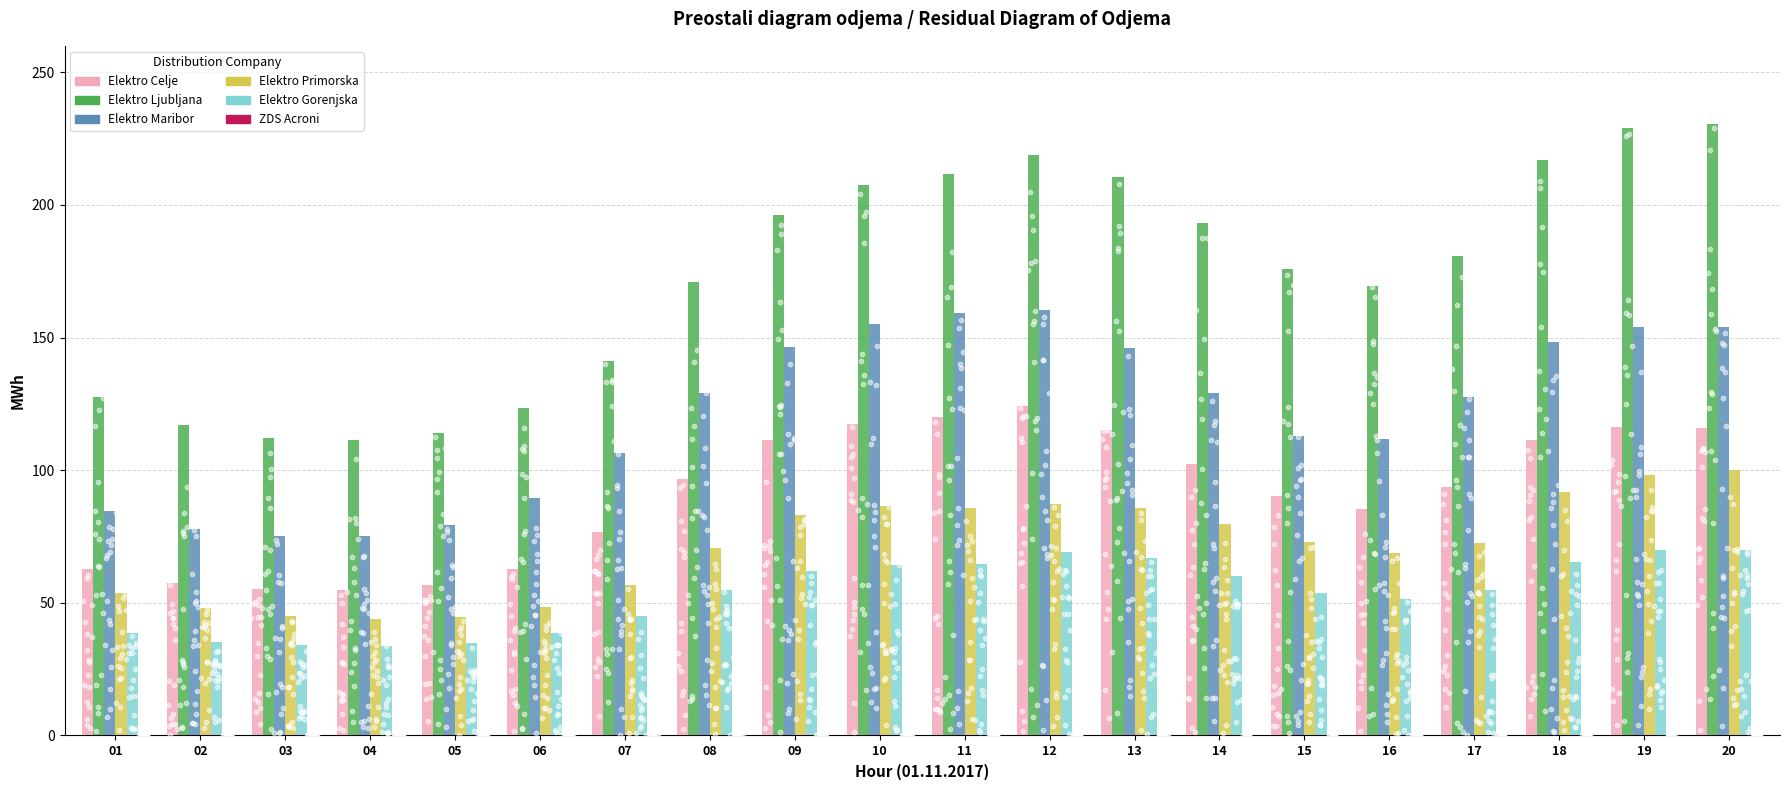

Which series has the largest total across all categories?

Elektro Ljubljana